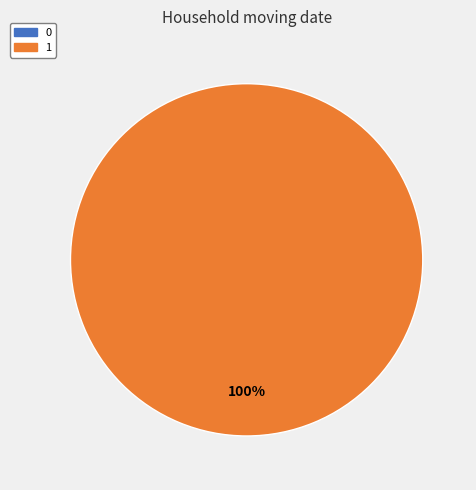

Which category has the biggest portion of the pie?

1